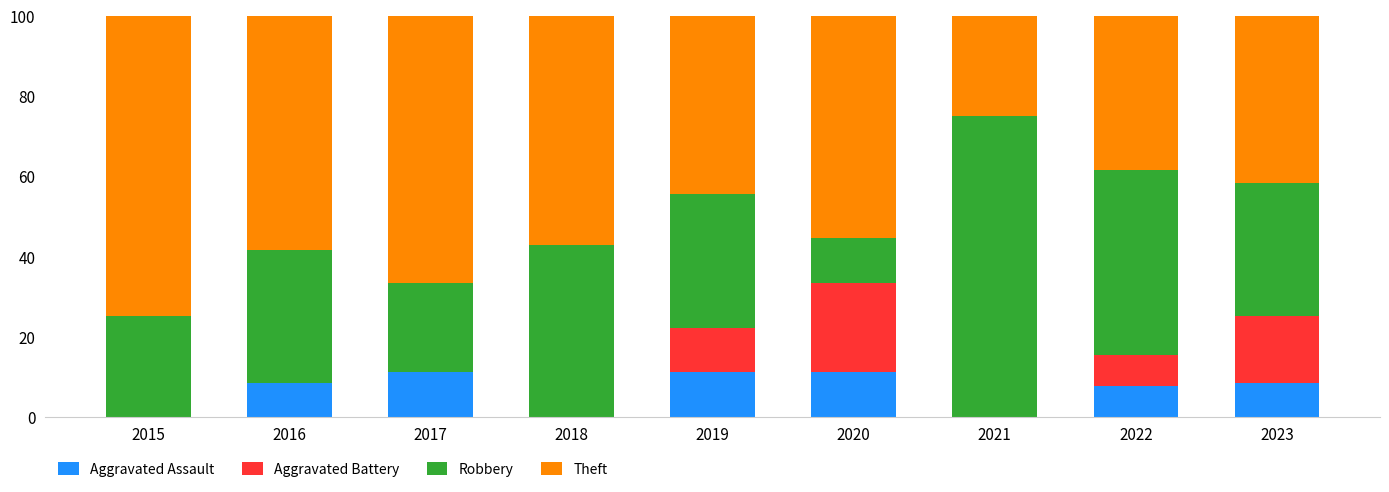

What is the sum of the Aggravated Assault values at 2017 and 2022?

18.8